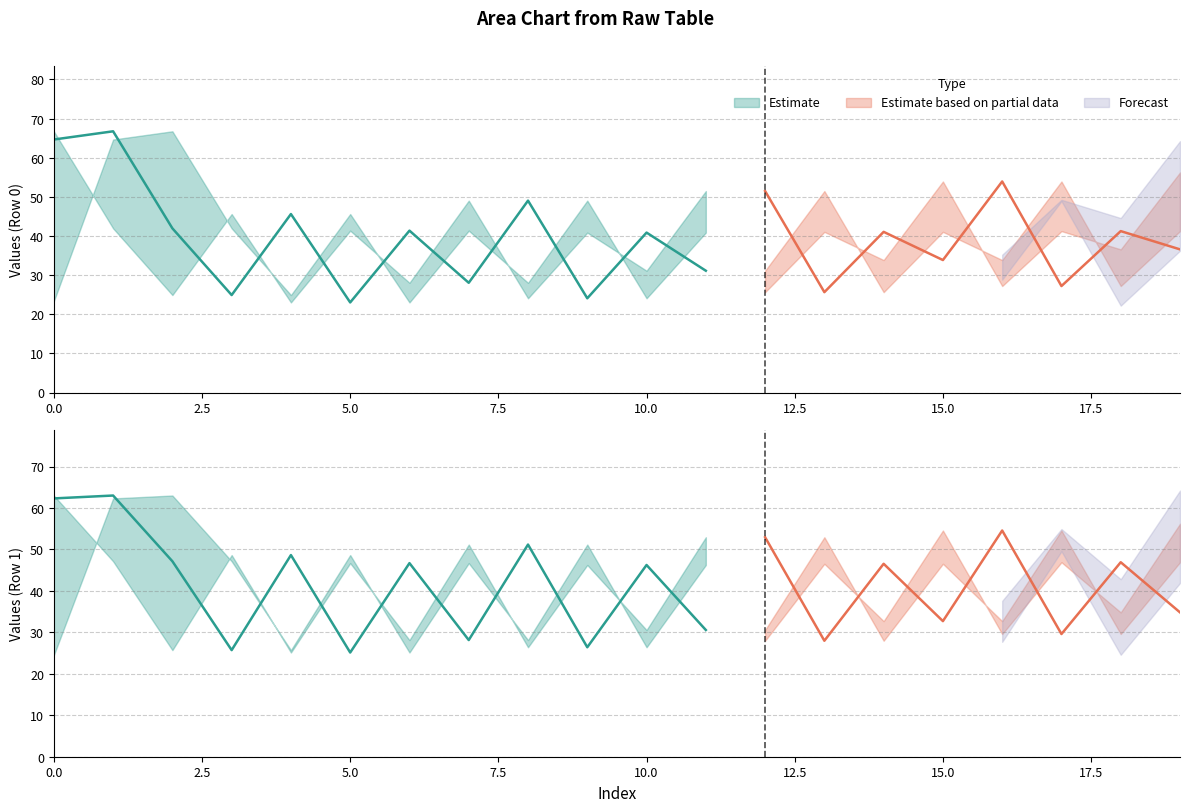

Between 15 and 11, which is larger?

15